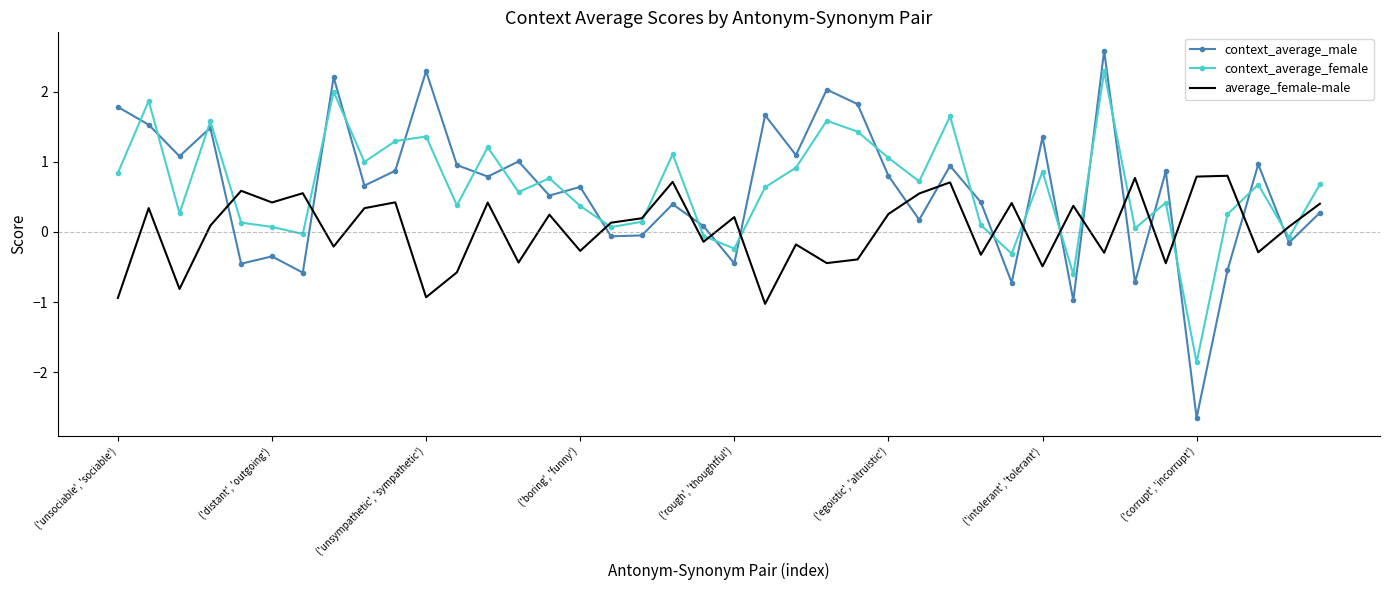

Which series has the largest range (max minus min)?

context_average_male